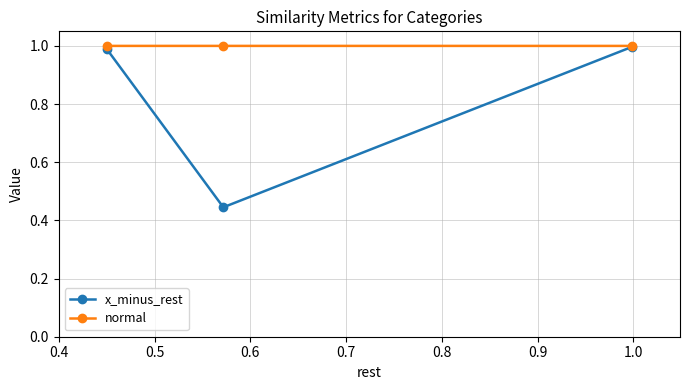

What is the highest value of the normal series?

1.0